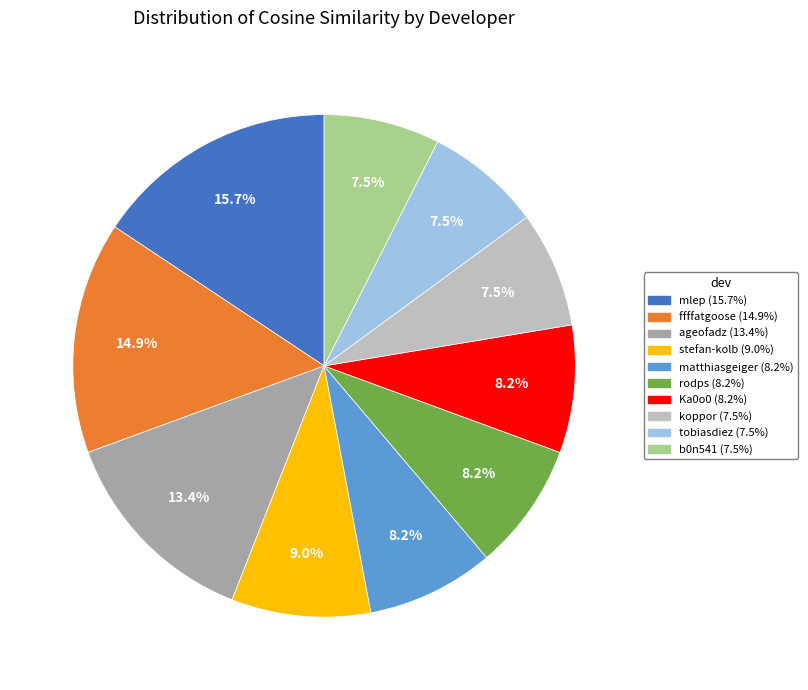

Is it true that ffffatgoose is 26% of the pie?

False